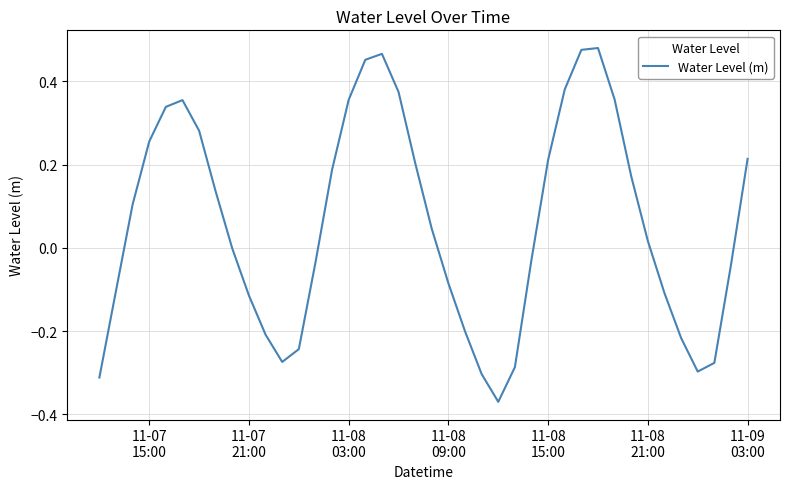

What is the difference between the maximum and minimum values?

0.9